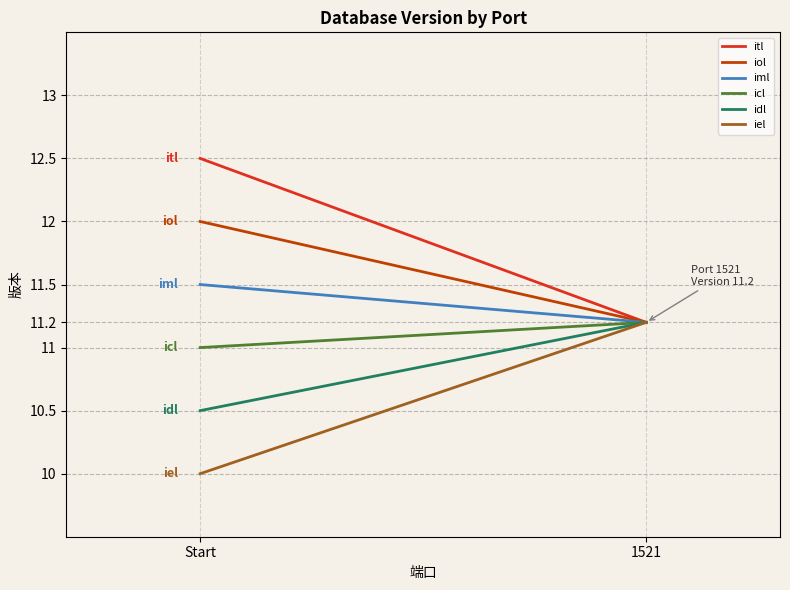

At how many categories does at least one series exceed 10?

2